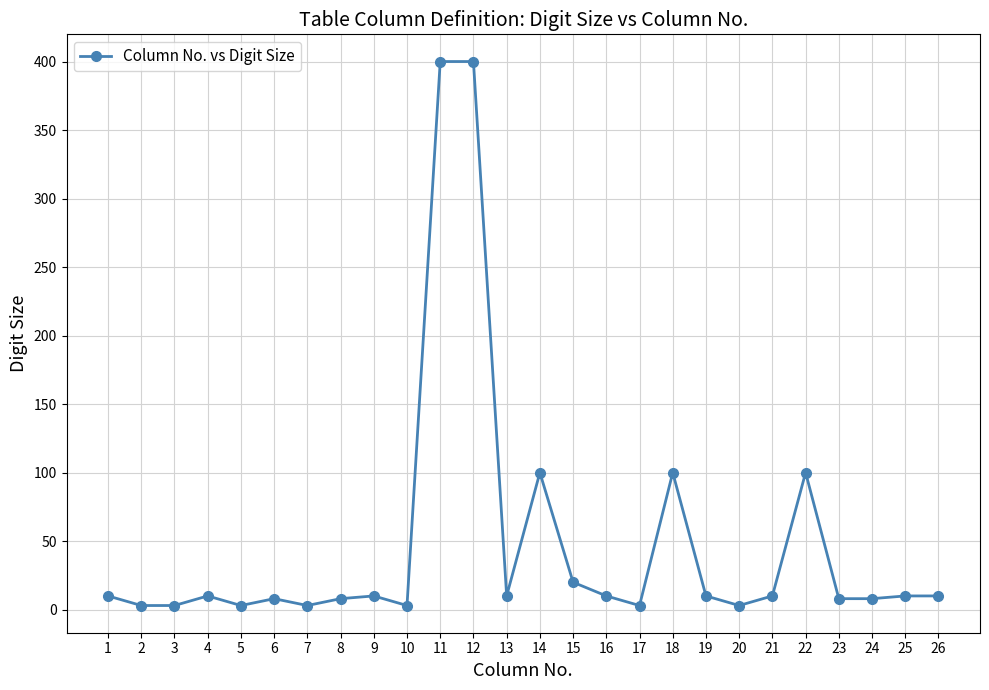

Approximately how many times larger is the value at 4 compared to 17?

3.3